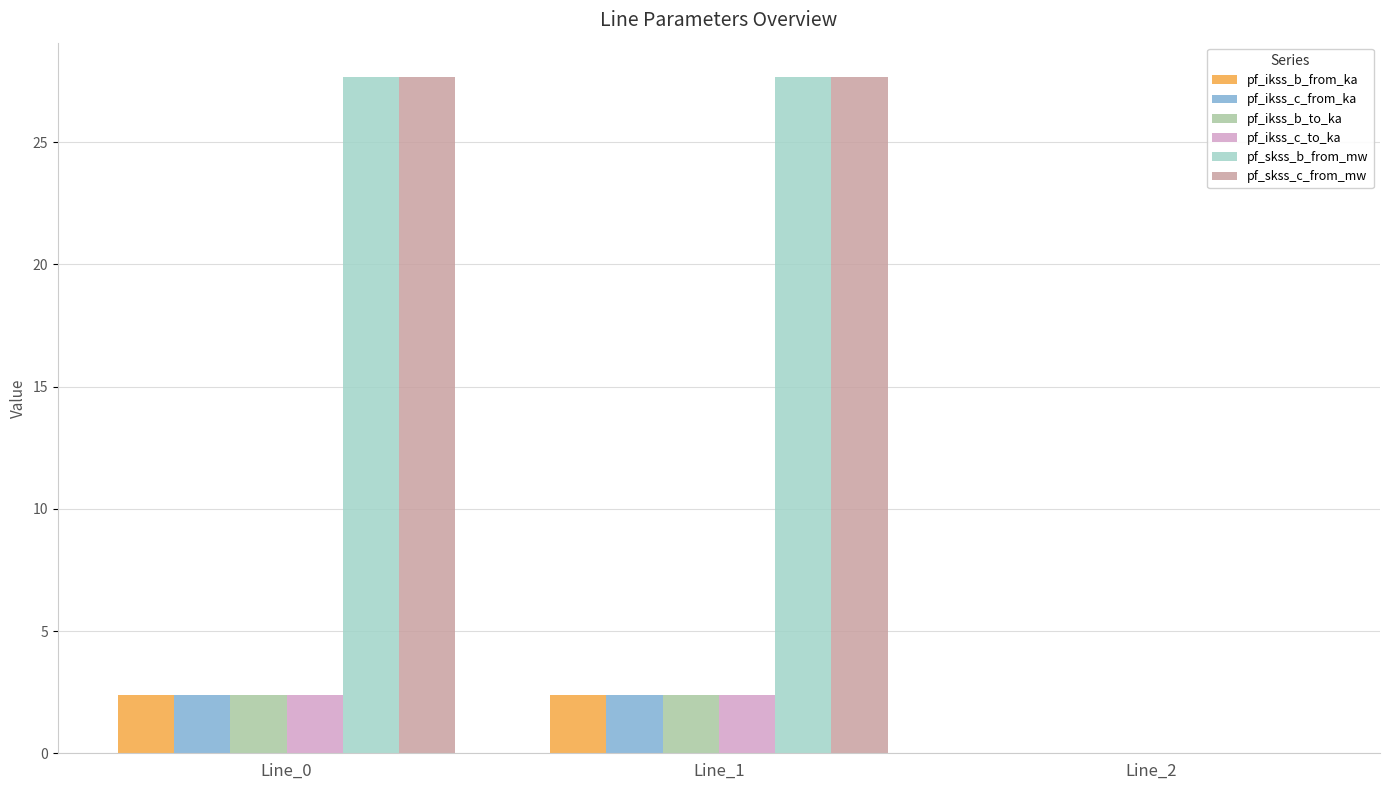

How many values in the pf_skss_c_from_mw series exceed 27?

2